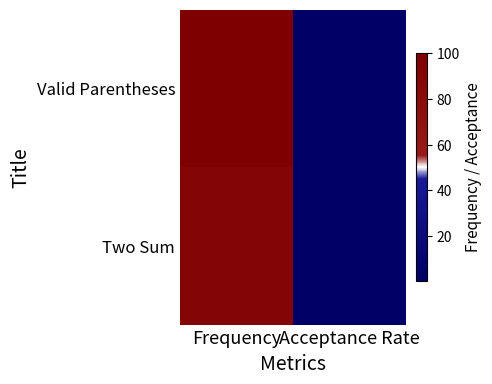

Reading right to left, what are all the values shown in this chart?

Valid Parentheses: Acceptance Rate=0.4	Frequency=100.0
Two Sum: Acceptance Rate=0.6	Frequency=90.6